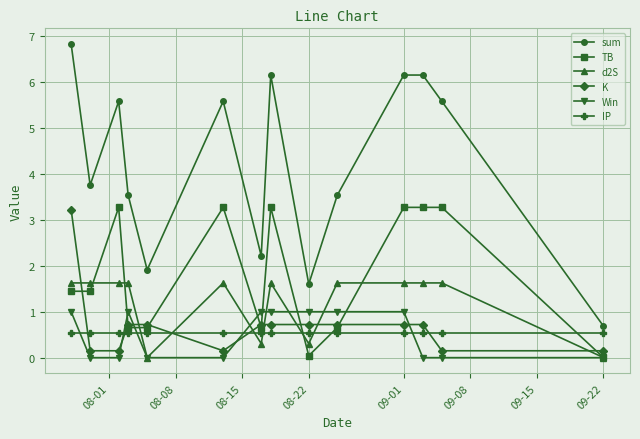

After their last crossing, which series has the higher values: IP or Win?

IP